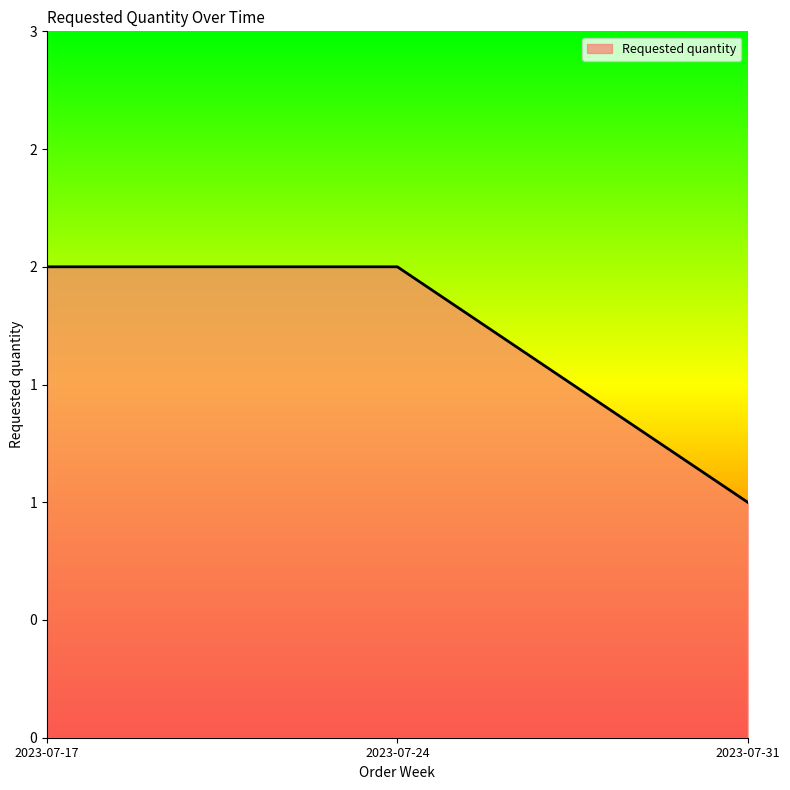

Which label corresponds to the smallest value in the chart?

2023-07-31